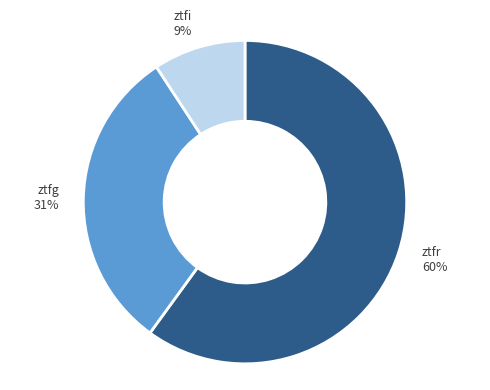

Is ztfr the majority of the pie?

Yes